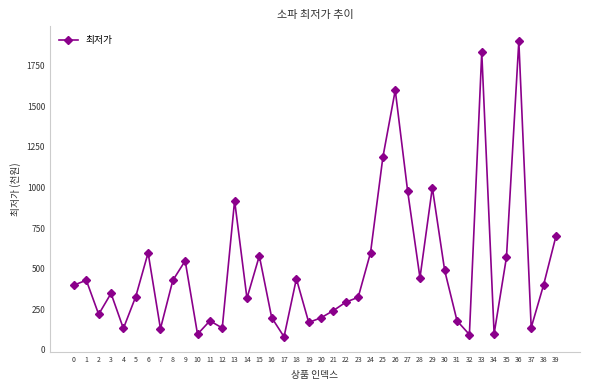

What is the ratio of the value at 0 to the value at 34?

4.0